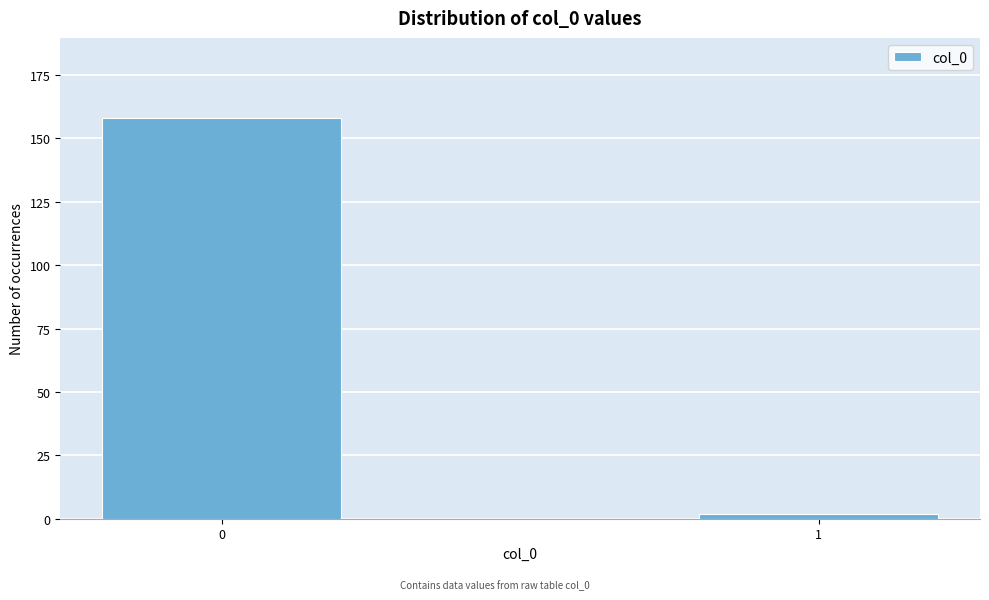

Reading left to right, list all the values displayed in this chart.

158	2